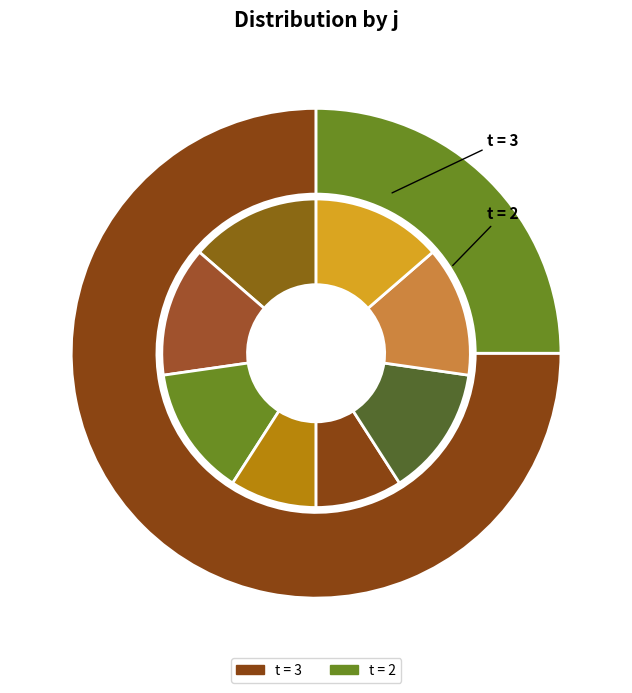

How many slices are in this pie chart?

8